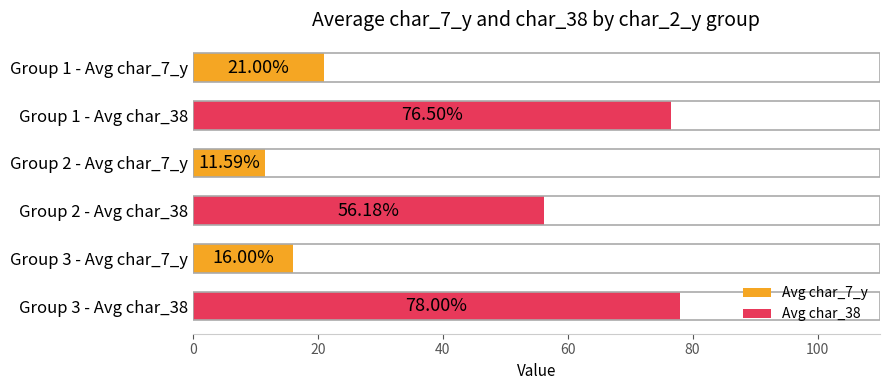

Are the bars grouped side by side (vs. stacked)?

No